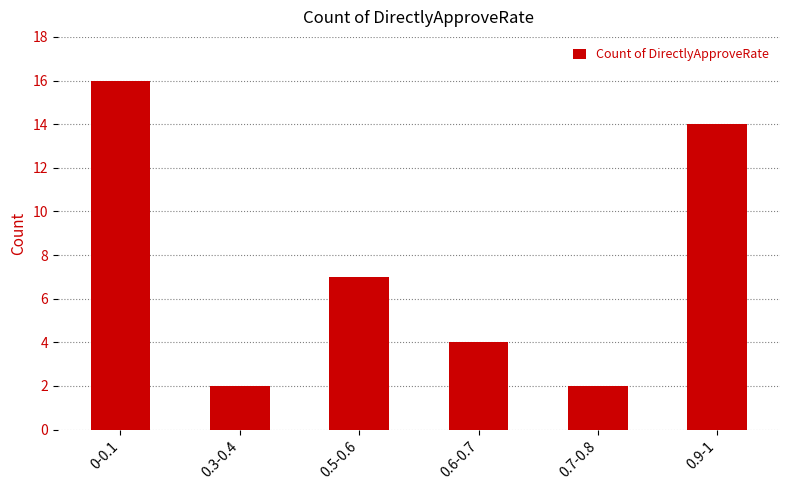

What is the label of the 4th bar from the right?

0.5-0.6